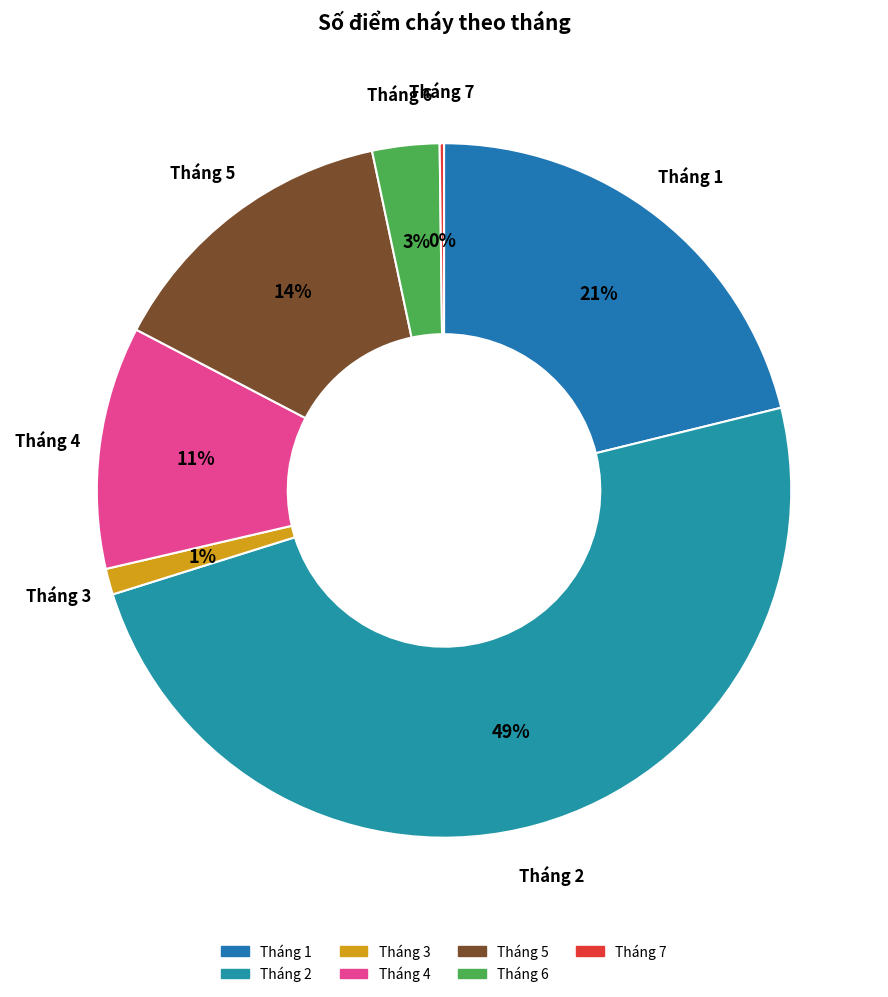

Between Tháng 1 and Tháng 3, which is larger?

Tháng 1